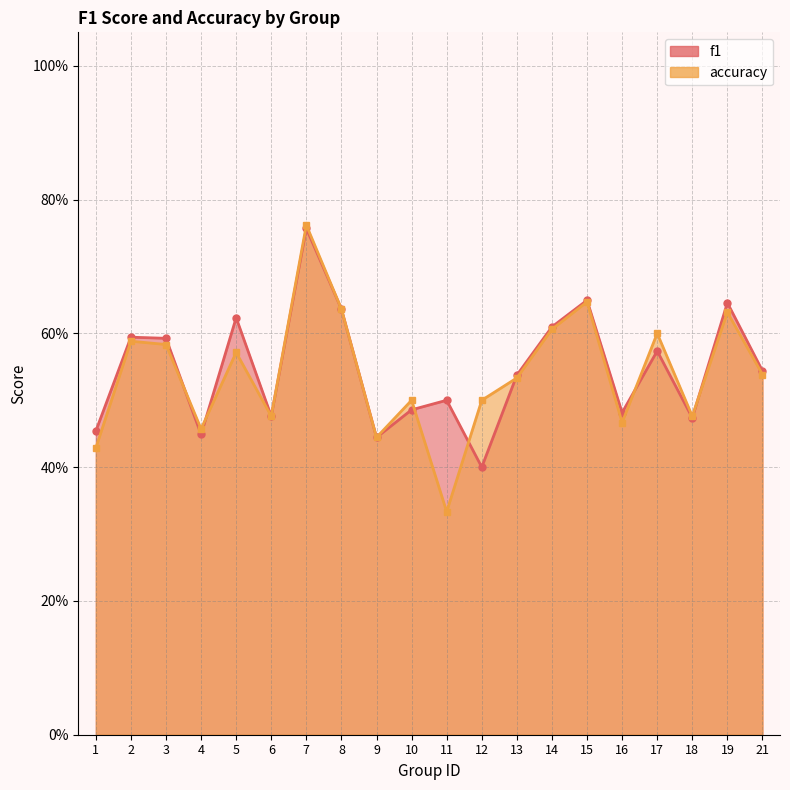

Where is the first local maximum for f1?

2